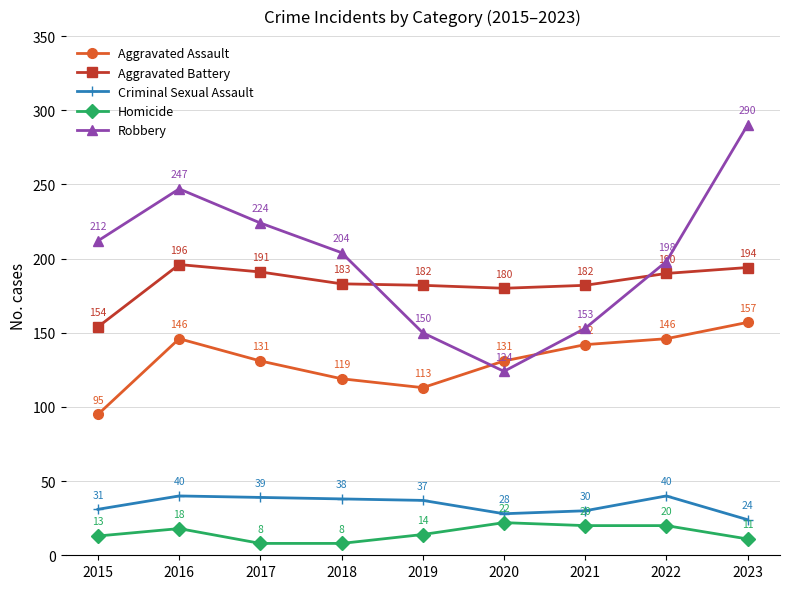

In Robbery, how many points are higher than both neighbors (excluding endpoints)?

1